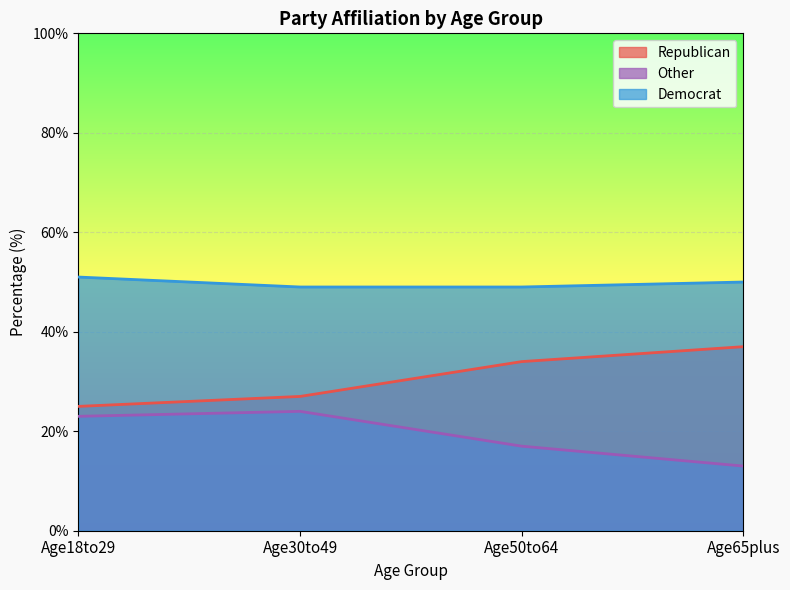

Reading right to left, transcribe all the data shown in this chart.

Republican: Age65plus=37	Age50to64=34	Age30to49=27	Age18to29=25
Other: Age65plus=13	Age50to64=17	Age30to49=24	Age18to29=23
Democrat: Age65plus=50	Age50to64=49	Age30to49=49	Age18to29=51